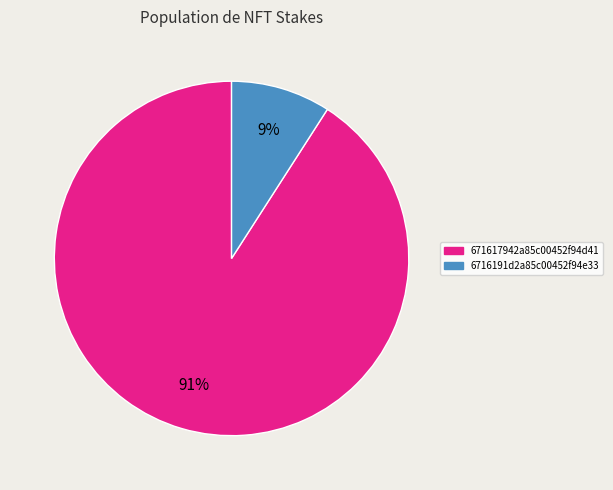

To the nearest percent, what is the difference between the 671617942a85c00452f94d41 and 6716191d2a85c00452f94e33 slice percentages?

82%